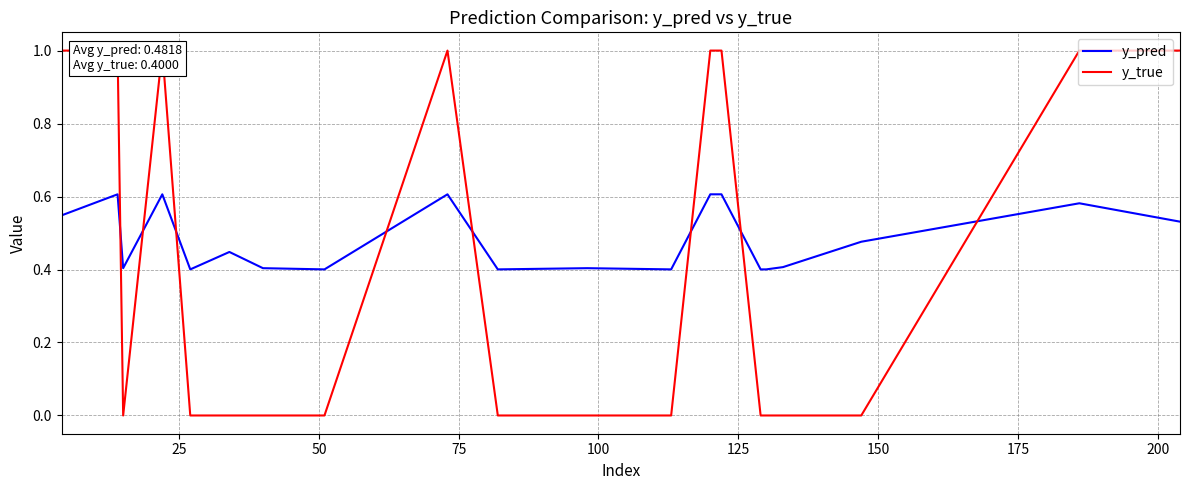

Which label corresponds to the smallest value in the chart?

50